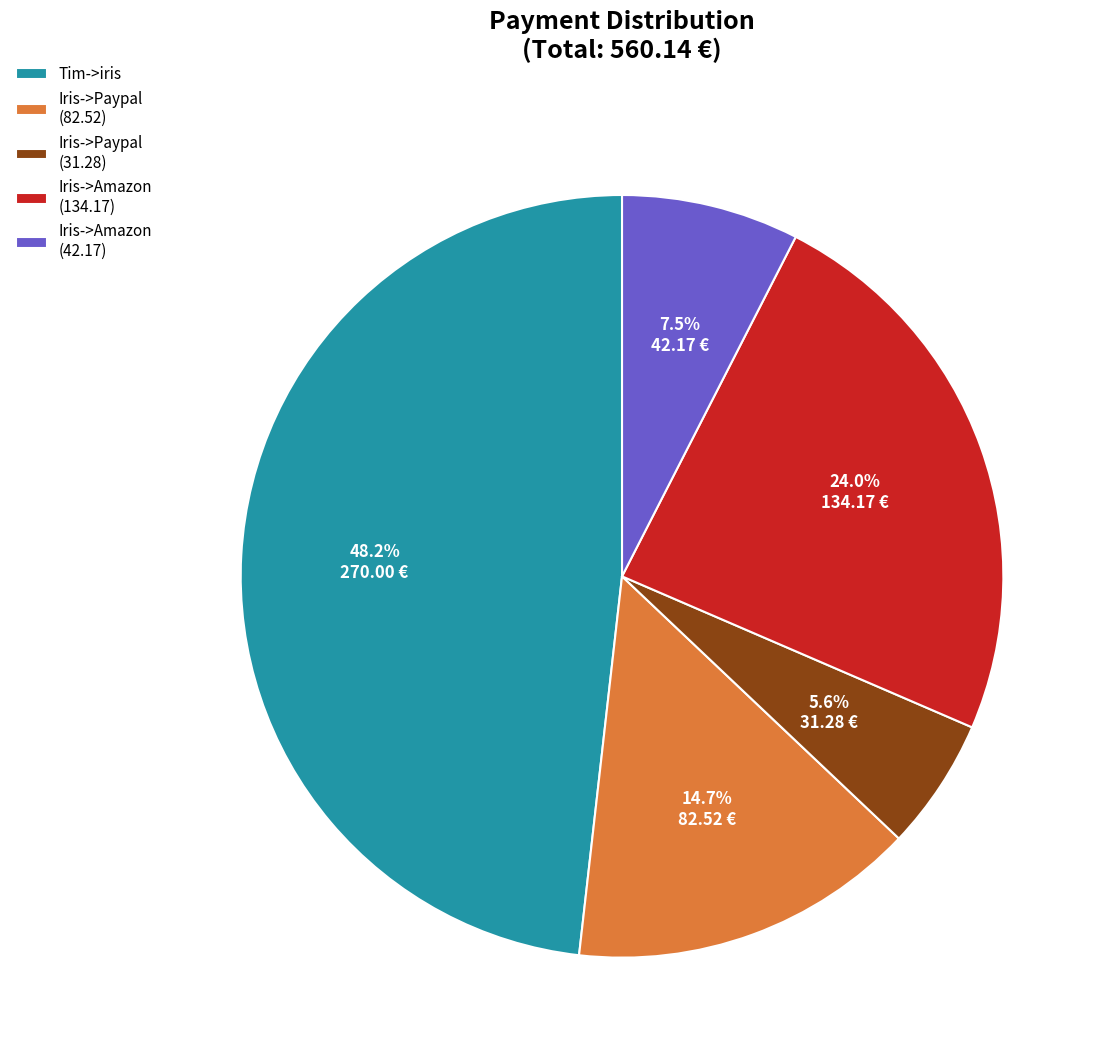

The Iris->Amazon (134.17) slice represents 24% of the pie. True or false?

True